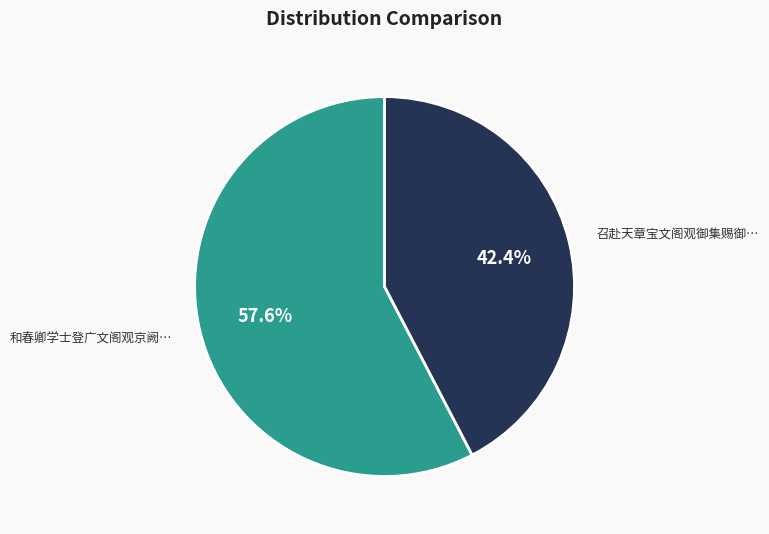

Which slice represents more than half of the pie?

和春卿学士登广文阁观京阙…